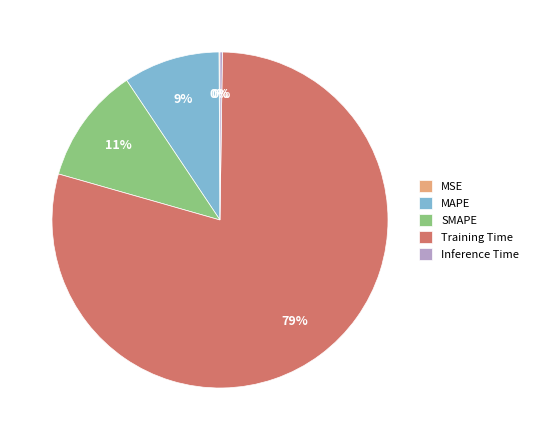

To the nearest percent, what is the average slice percentage?

20%